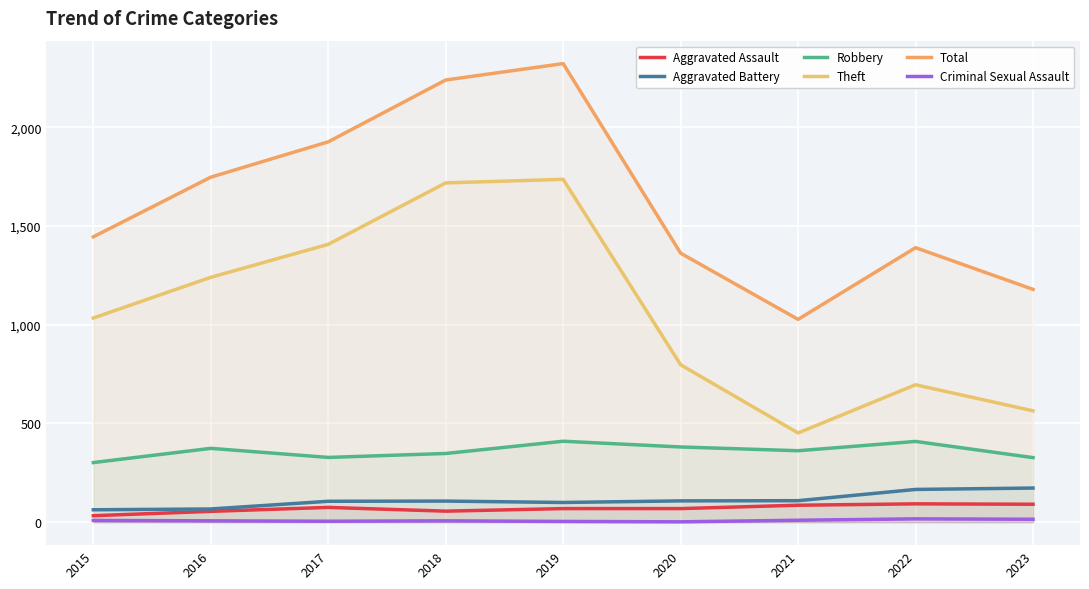

At 2019, list the series in order from smallest to largest.

Criminal Sexual Assault, Aggravated Assault, Aggravated Battery, Robbery, Theft, Total